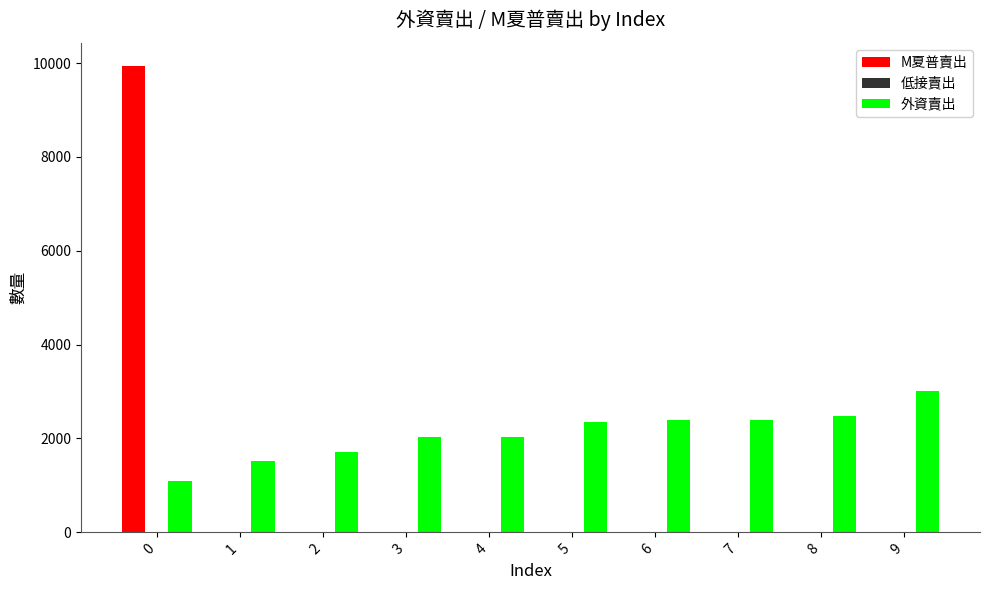

Are the bars grouped side by side (vs. stacked)?

Yes